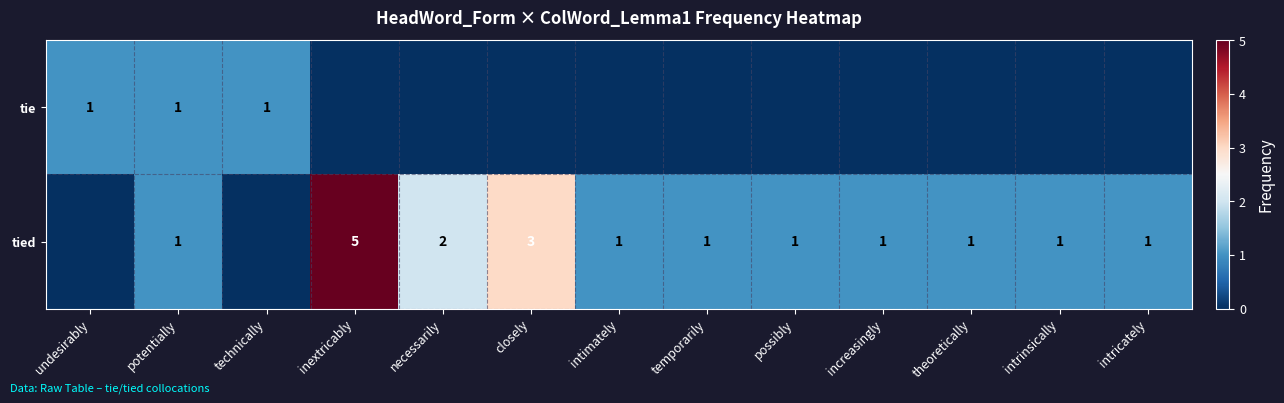

True or false: tied has a value of 1 at closely.

False